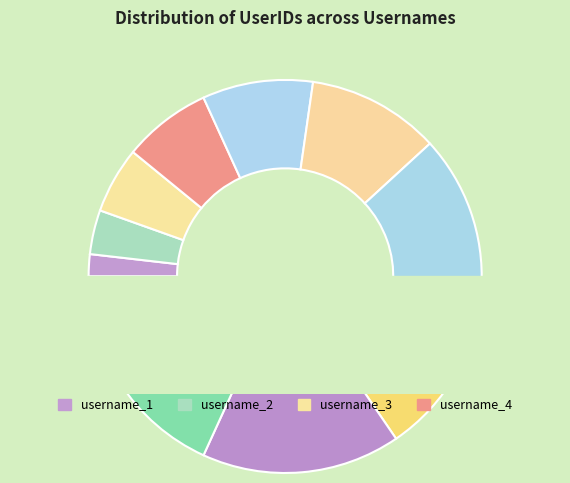

What is the change in value from username_1 to username_10?

+9